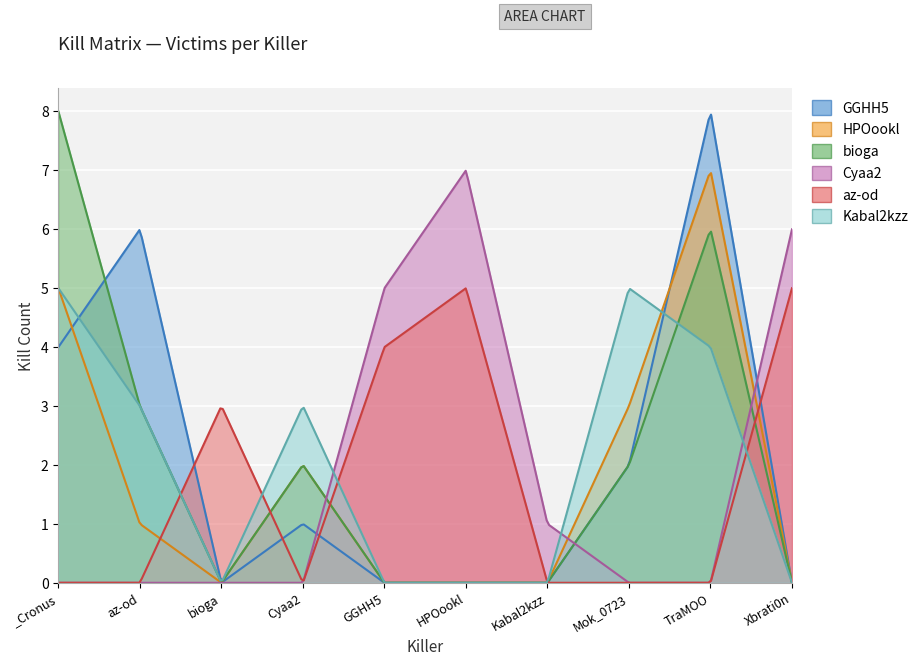

How many lines are shown in the chart?

6